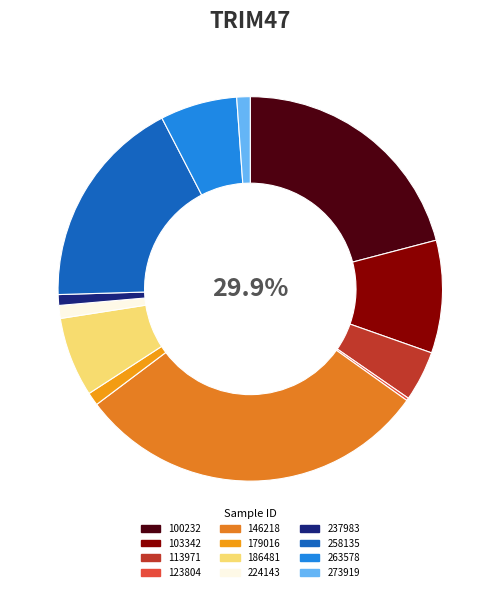

Which has a higher value, 179016 or 146218?

146218